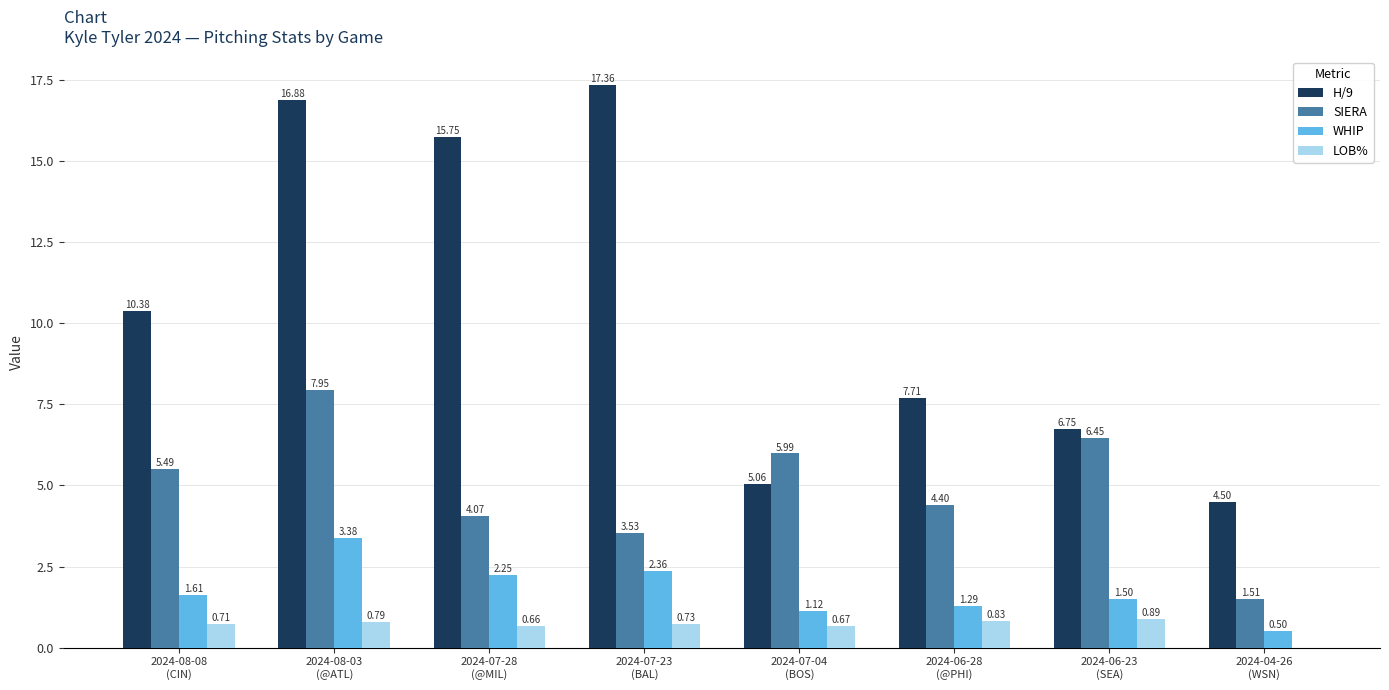

Where does the WHIP series first go above 1?

2024-08-08
(CIN)